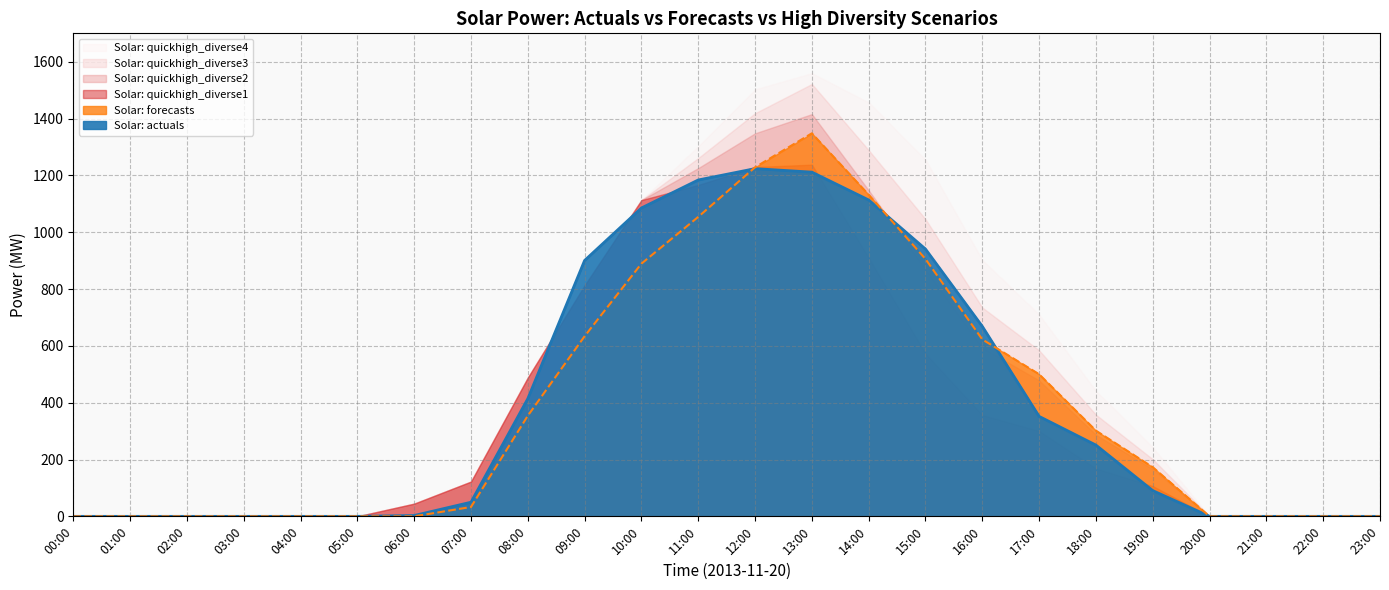

Is it true that Solar: quickhigh_diverse4 equals 690.2 at 10:00?

False